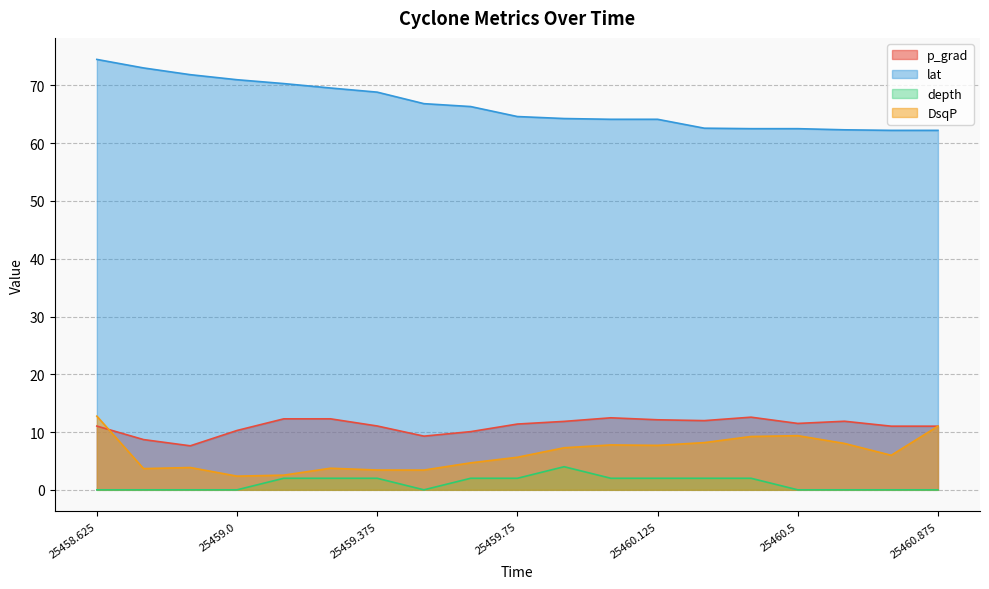

In depth, how many points are higher than both neighbors (excluding endpoints)?

1